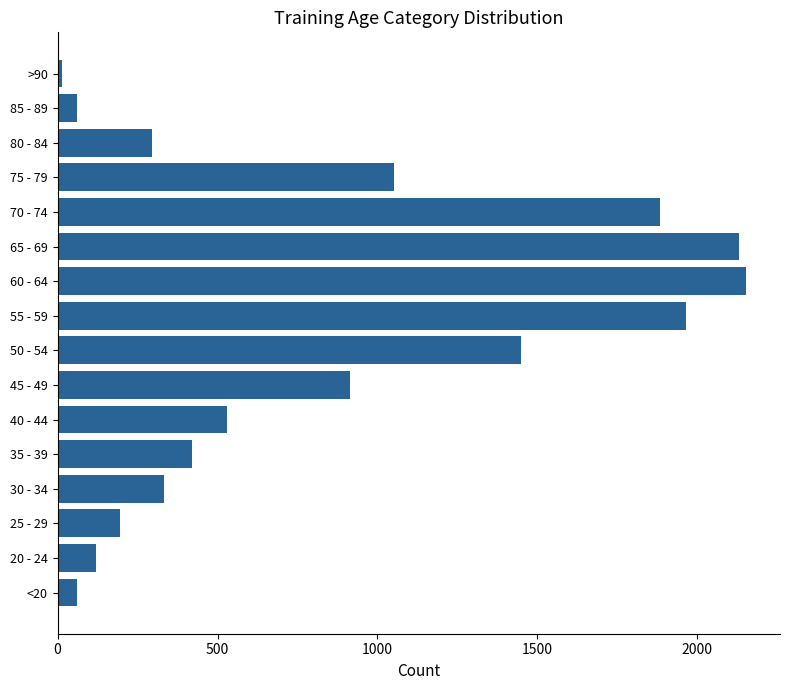

Does the chart contain any negative values?

No